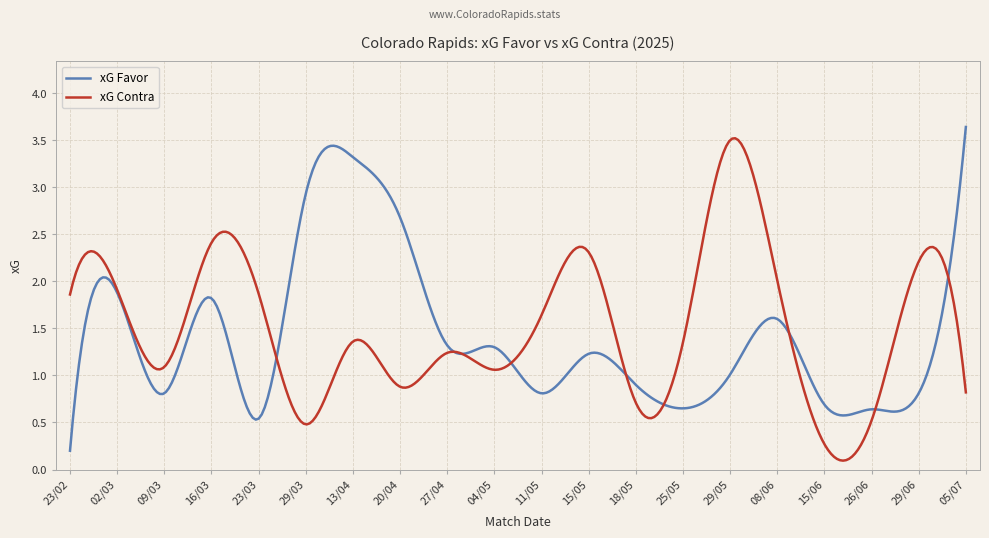

List the labels in order of xG Contra value, smallest first.

15/06, 29/03, 26/06, 18/05, 05/07, 20/04, 04/05, 09/03, 27/04, 25/05, 13/04, 11/05, 23/02, 23/03, 02/03, 08/06, 29/06, 15/05, 16/03, 29/05